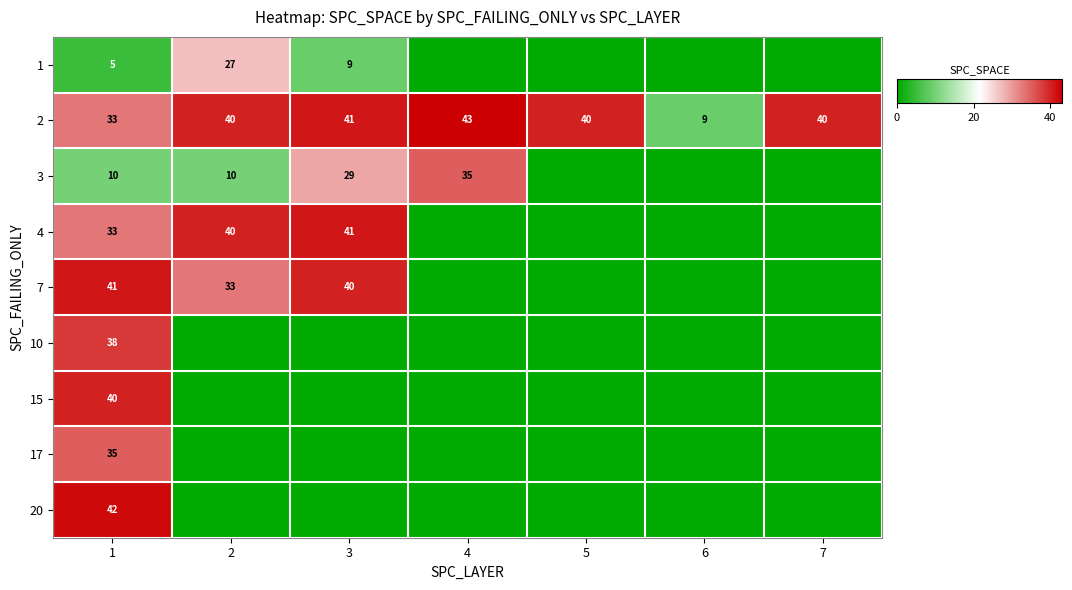

True or false: 2 has a value of 41 at 3.

True